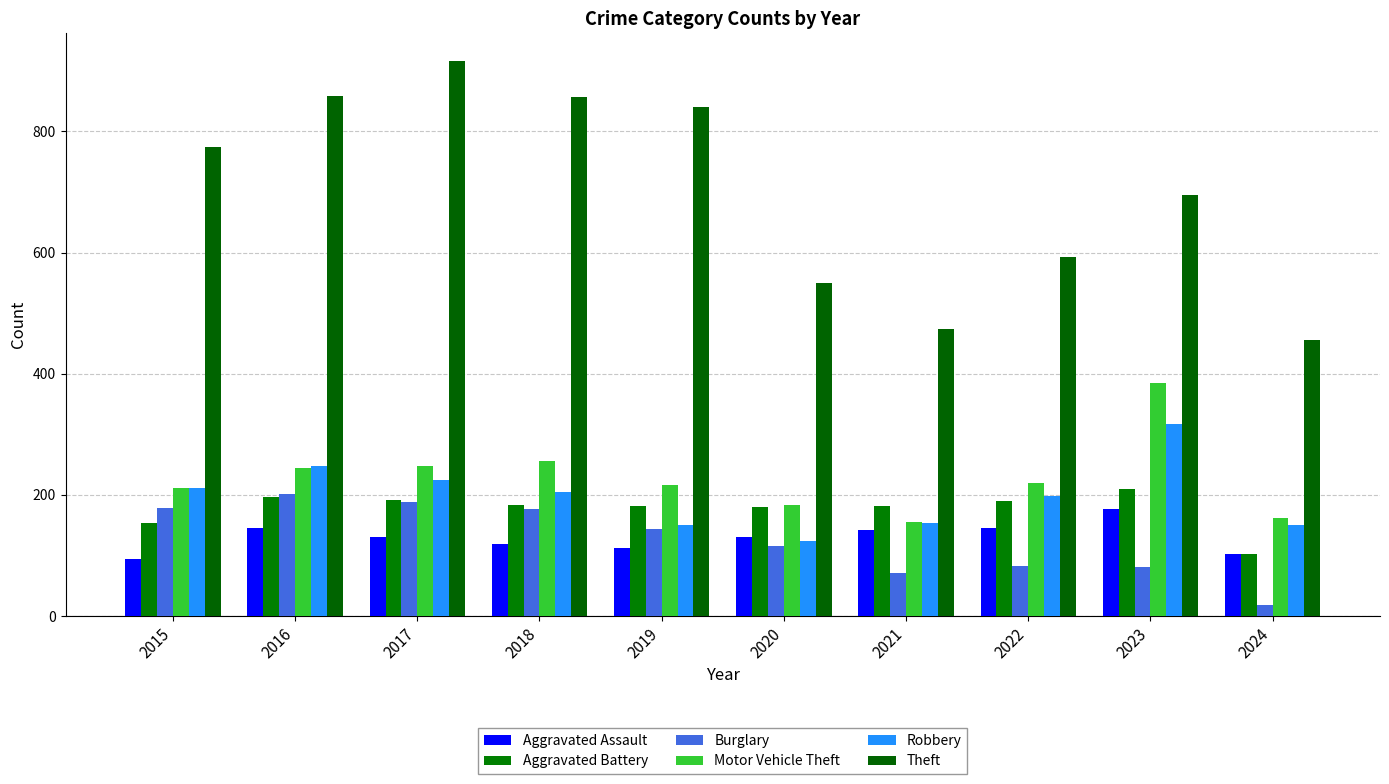

The value of Theft at 2018 is 856. True or false?

True